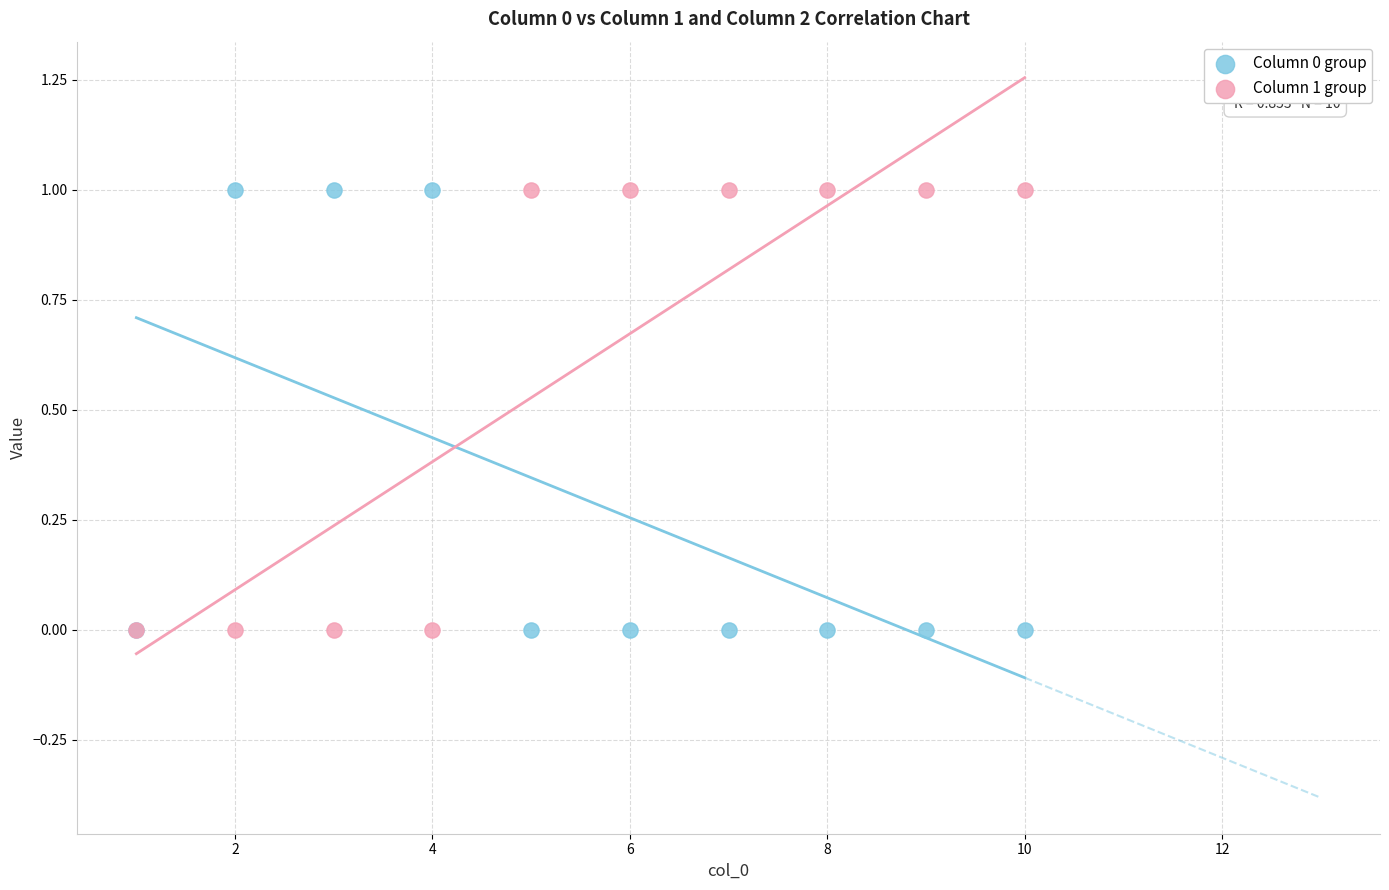

What are all the series names shown in the legend?

Column 0 group, Column 1 group